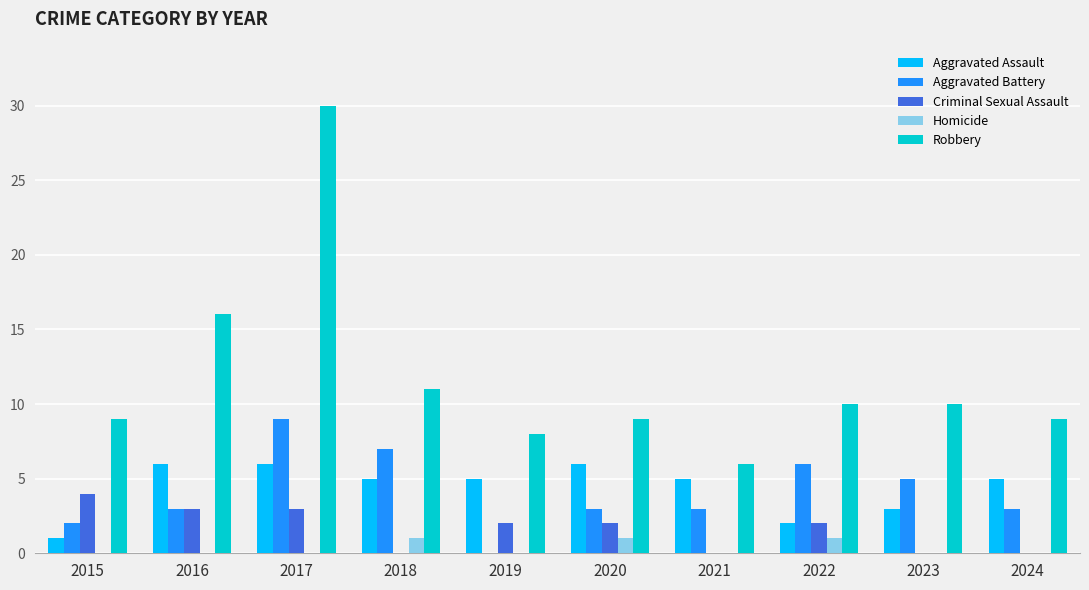

Are the bars grouped side by side (vs. stacked)?

Yes